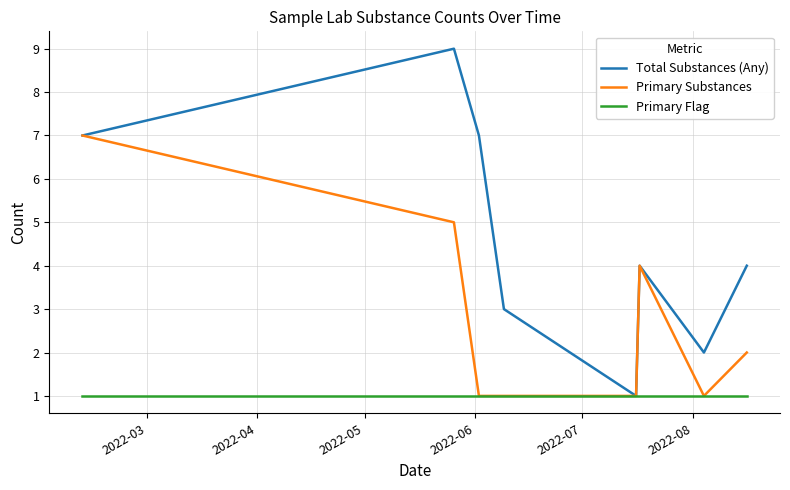

List the series in order of their overall mean, lowest first.

Primary Flag, Primary Substances, Total Substances (Any)